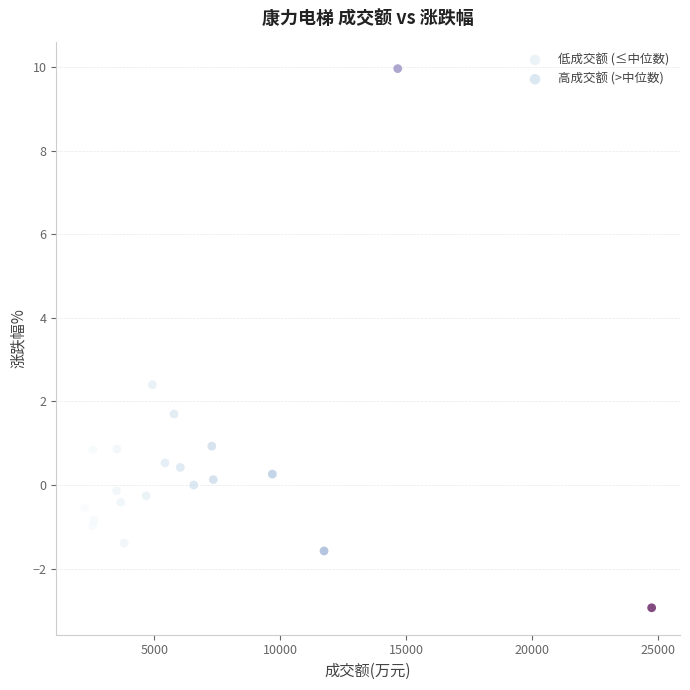

Which series contains the highest Y value?

高成交额 (>中位数)